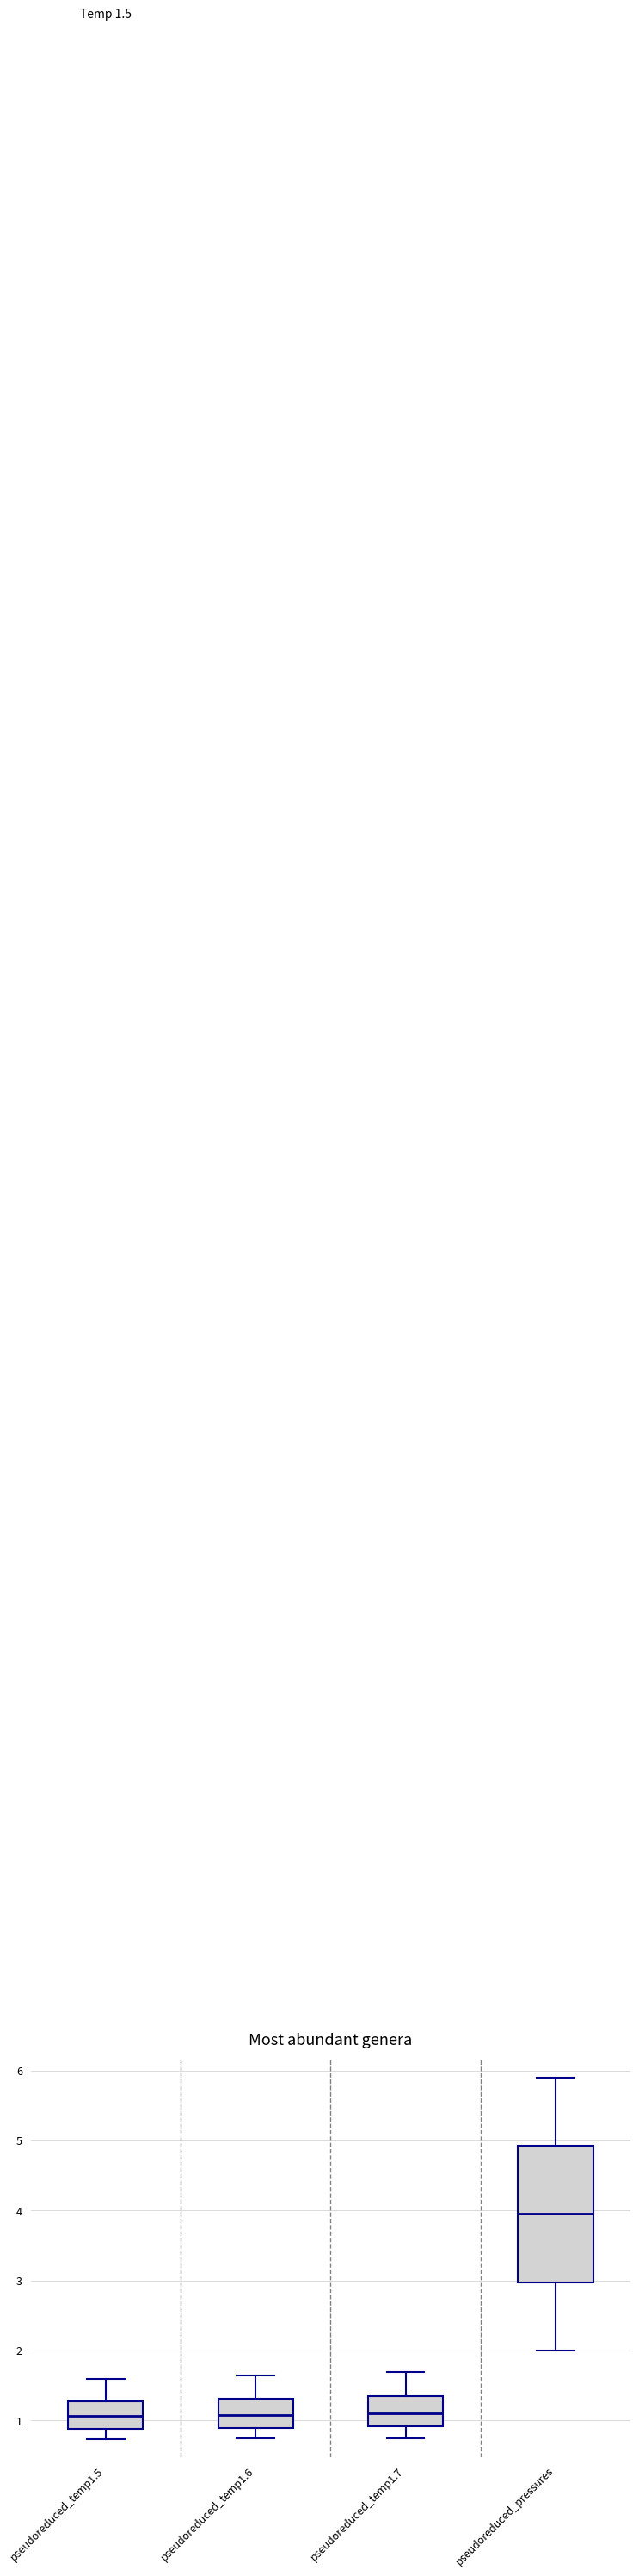

Which box is the tallest, from its lower edge to its upper edge?

pseudoreduced_pressures